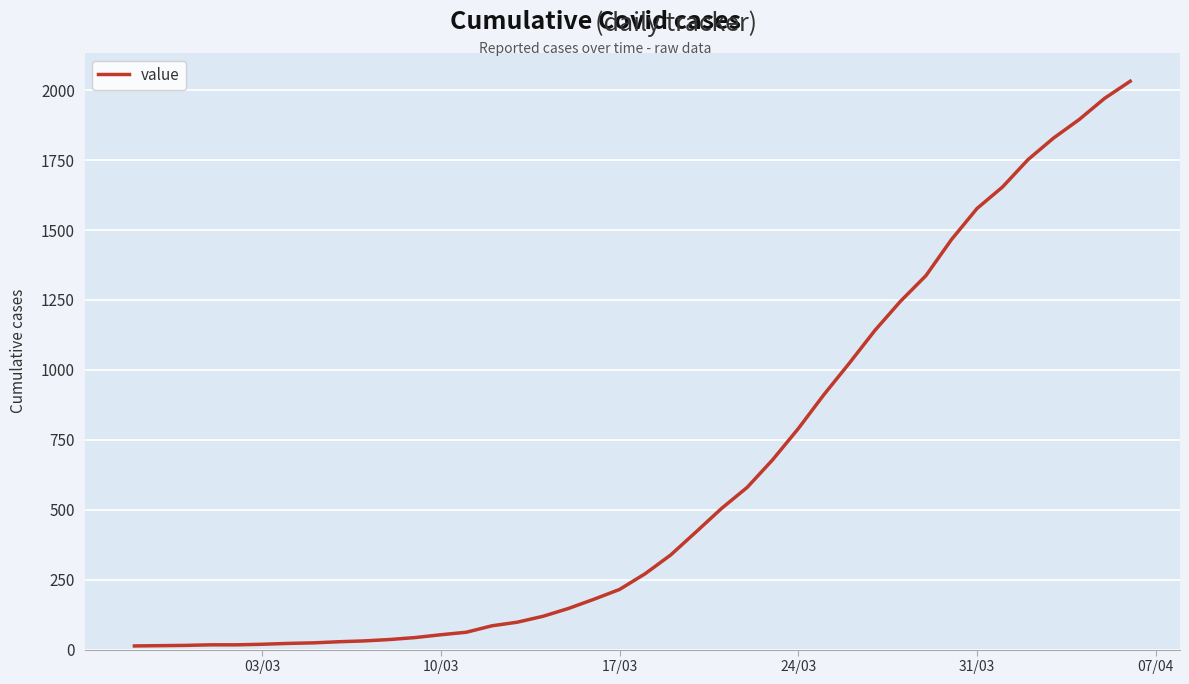

What is the greatest value displayed?

2032